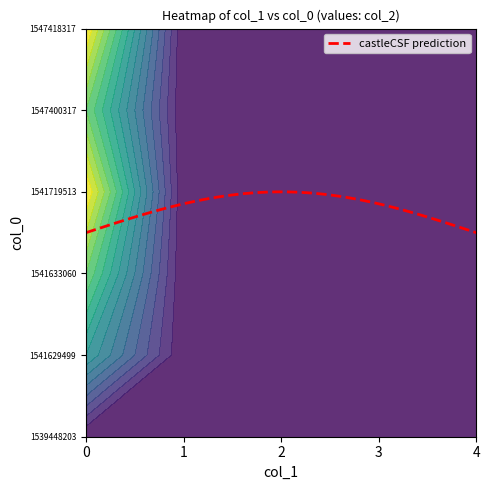

Reading right to left, what are all the values shown in this chart?

1539448203: 4=0	3=0	2=0	1=0	0=0
1541629499: 4=0	3=0	2=0	1=0	0=2
1541633060: 4=0	3=0	2=0	1=0	0=3
1541719513: 4=0	3=0	2=0	1=0	0=4
1547400317: 4=0	3=0	2=0	1=0	0=3
1547418317: 4=0	3=0	2=0	1=0	0=4